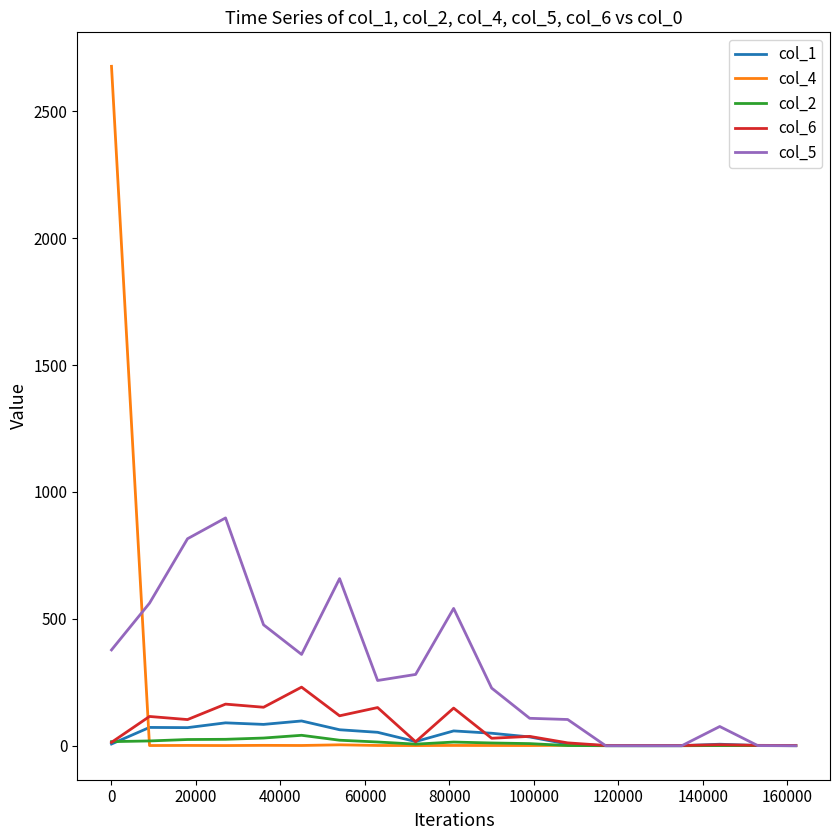

What is the maximum value for col_4?

2676.9